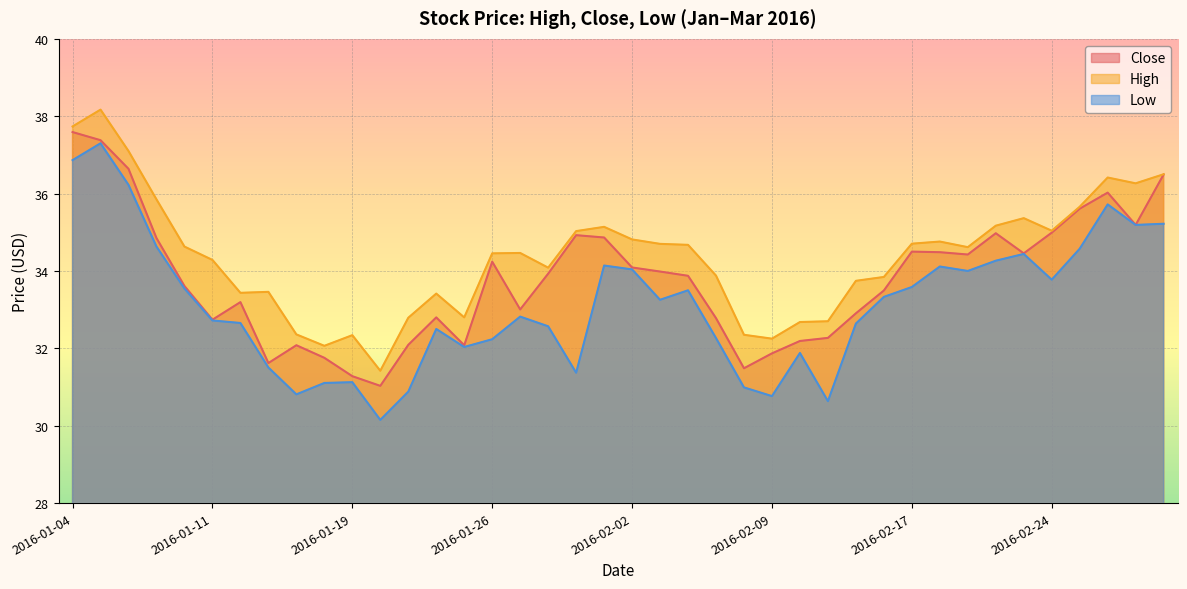

What is the value of the High point at the 15th from the left?

32.8